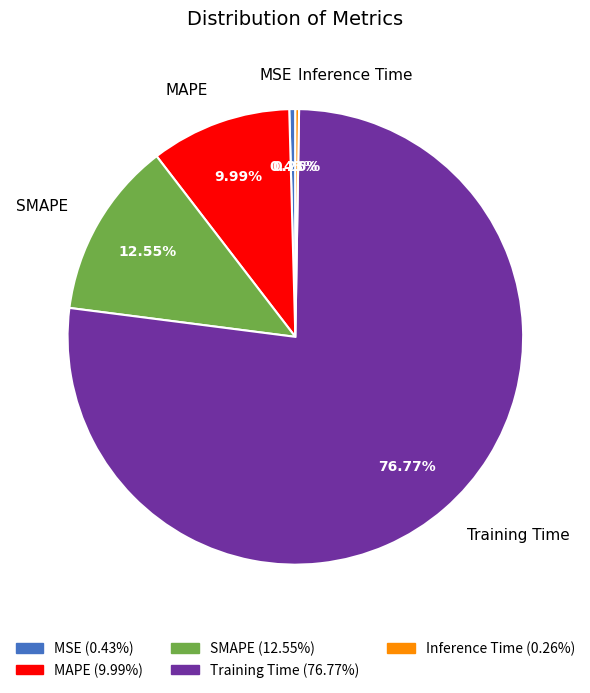

Which category has the biggest portion of the pie?

Training Time